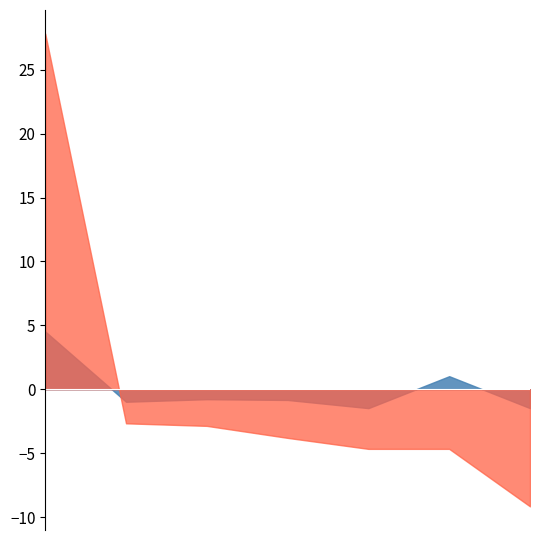

True or false: Solid Waste Treated (TPD) has a value of 0.3 at MNP.

False